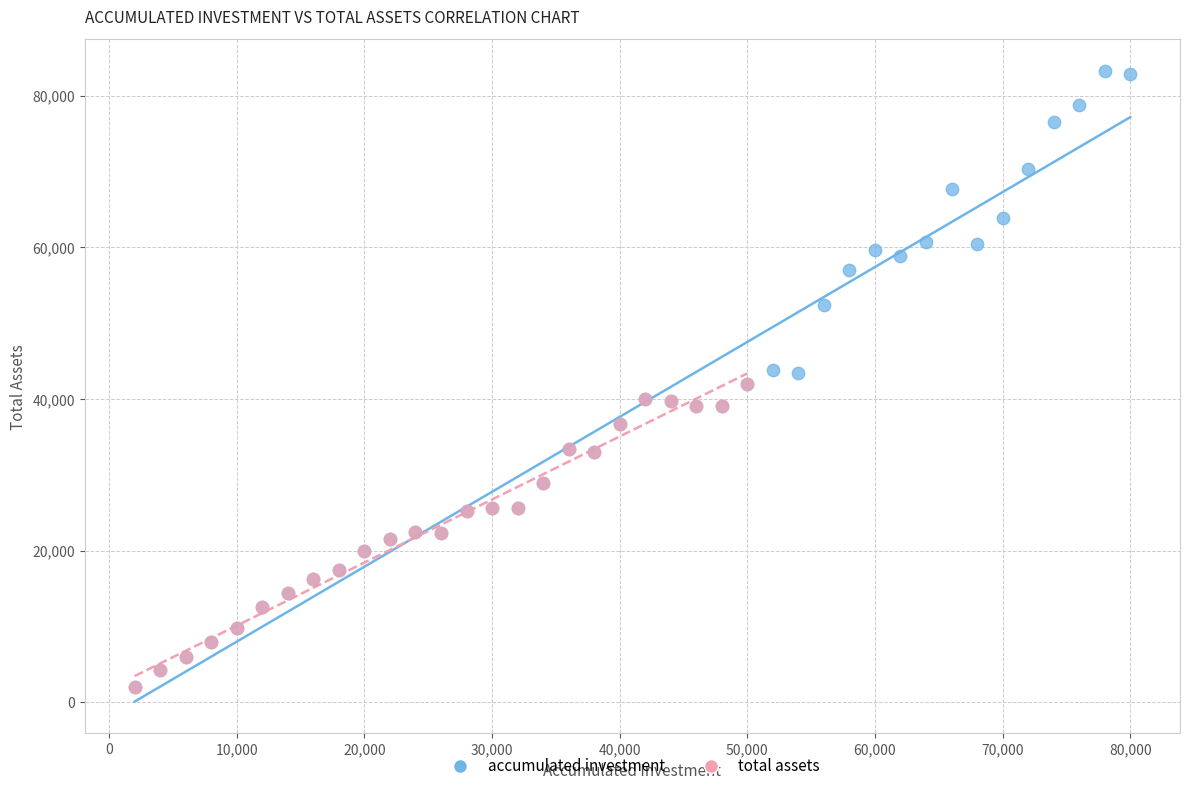

Which series has the widest spread of Y values?

accumulated investment